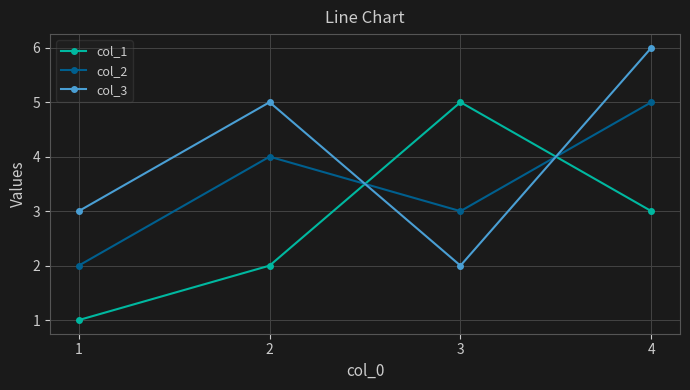

At how many categories does at least one series exceed 2?

4